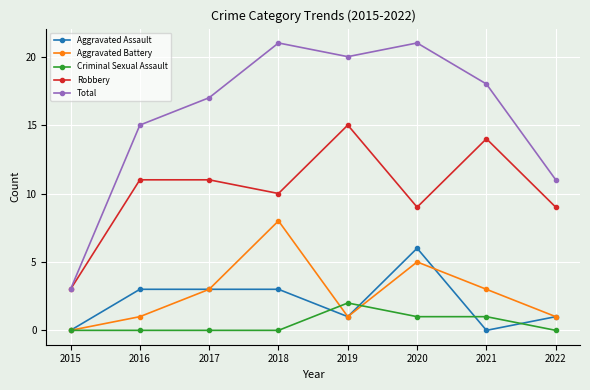

What is the highest value of the Aggravated Assault series?

6